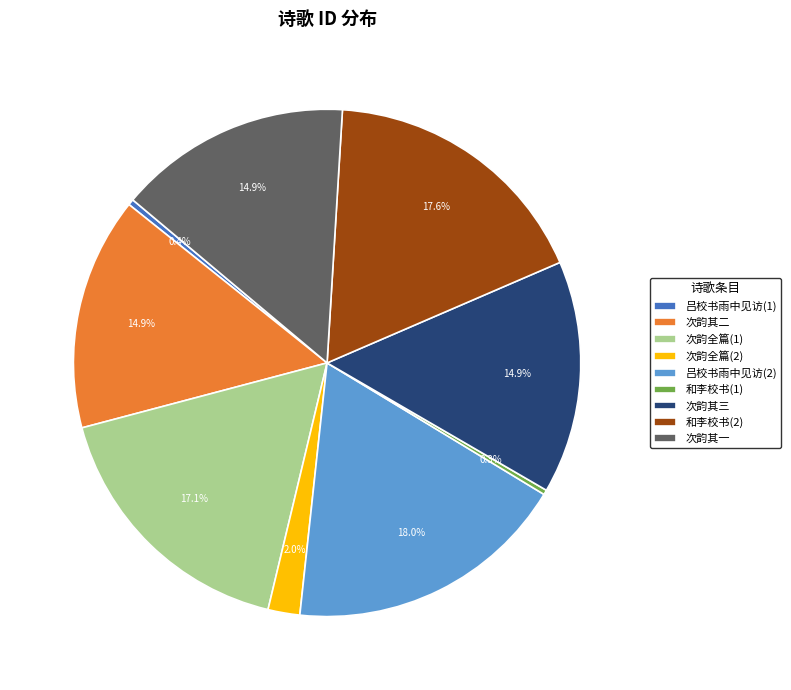

Is there a majority slice in this chart?

No